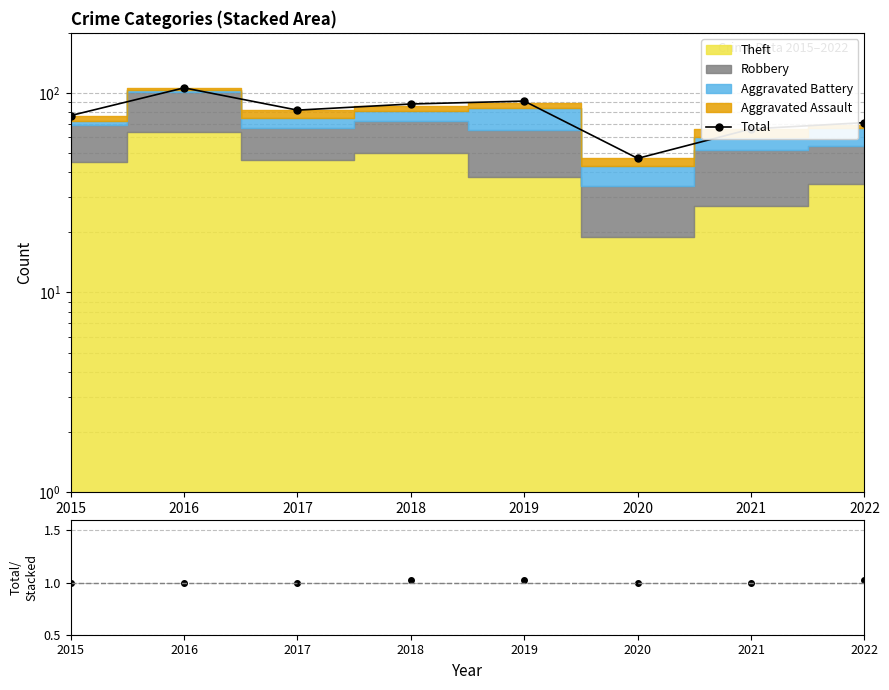

Which series changed the most between 2015 and 2016?

Total